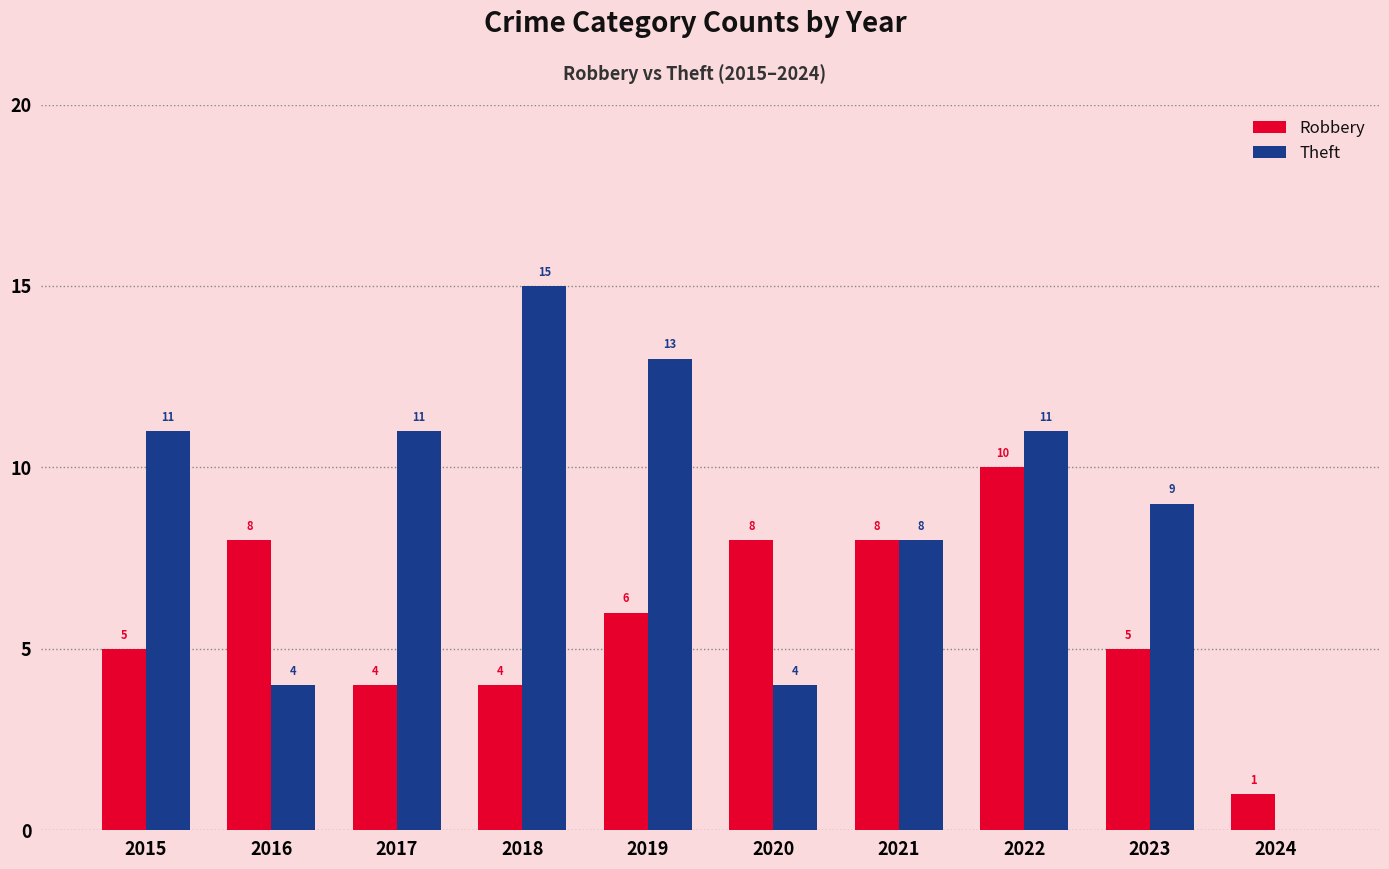

Is it true that Robbery equals 4 at 2018?

True